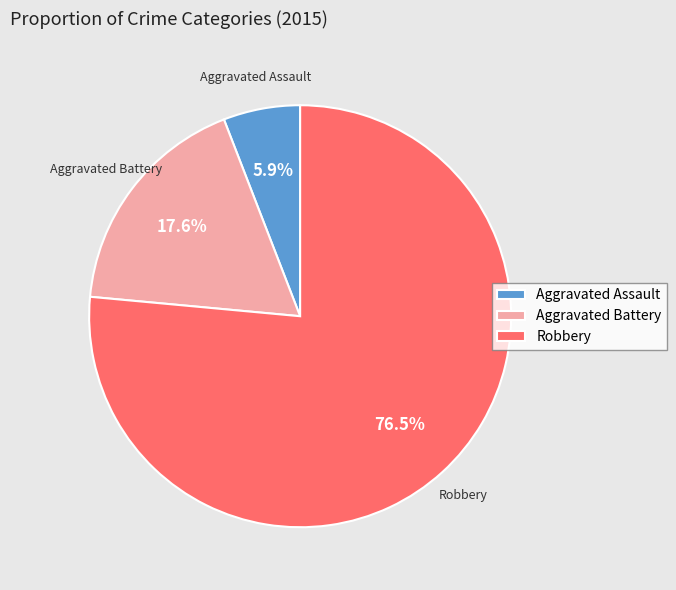

Which has a higher value, Aggravated Assault or Robbery?

Robbery